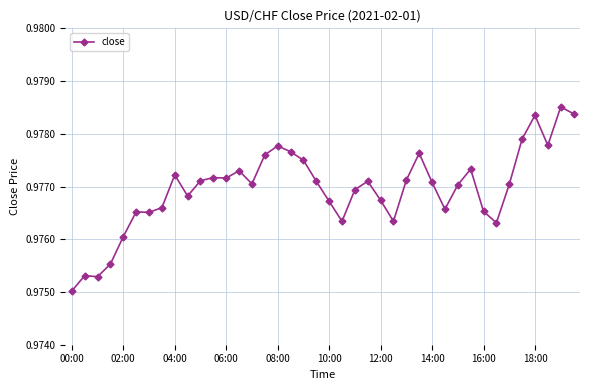

How many values are between 0 and 1?

40